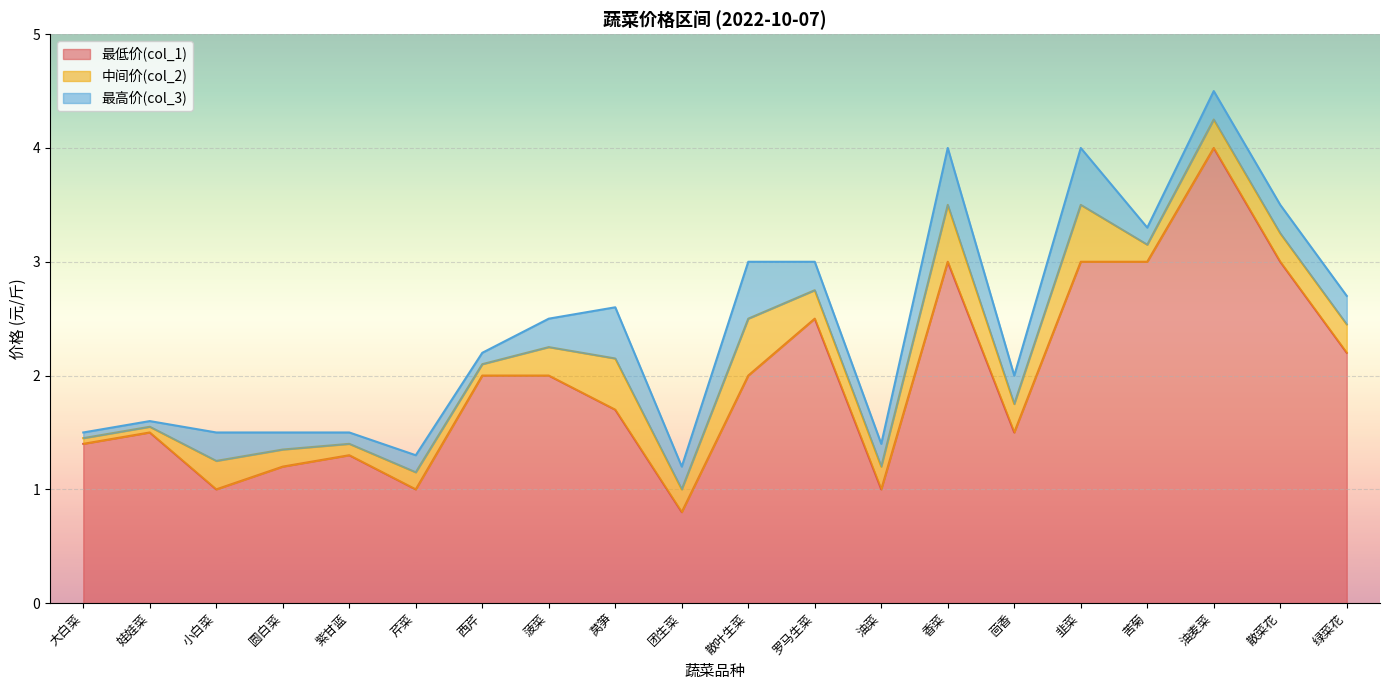

Is it true that 最低价(col_1) equals 3.8 at 罗马生菜?

False